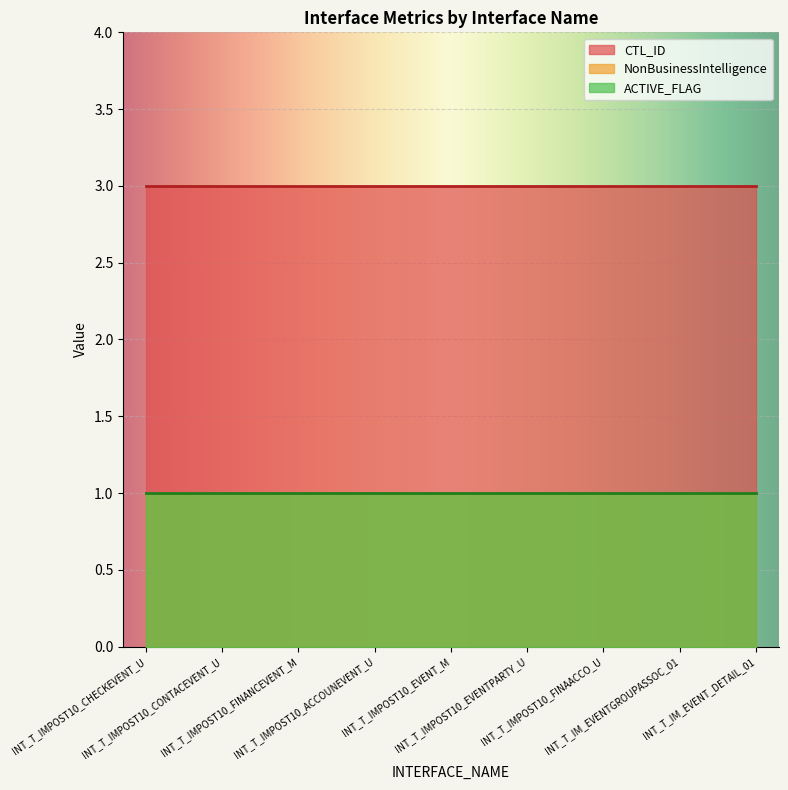

What is the maximum value for NonBusinessIntelligence?

1